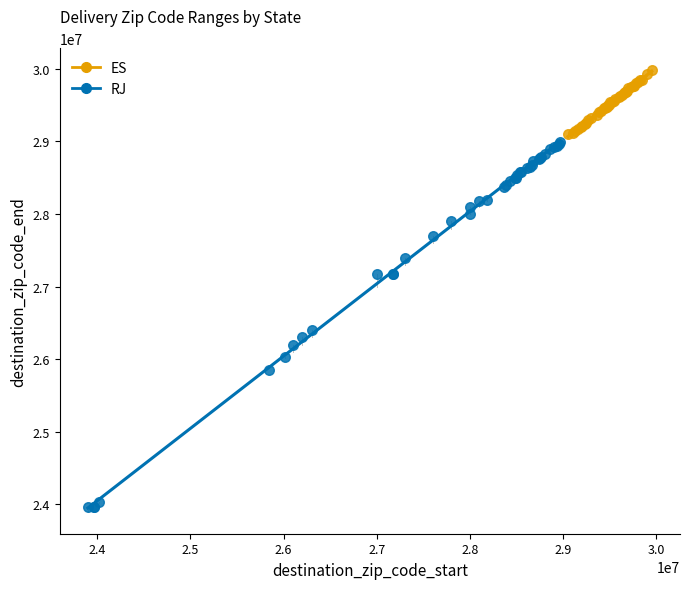

Which series contains the lowest Y value?

RJ